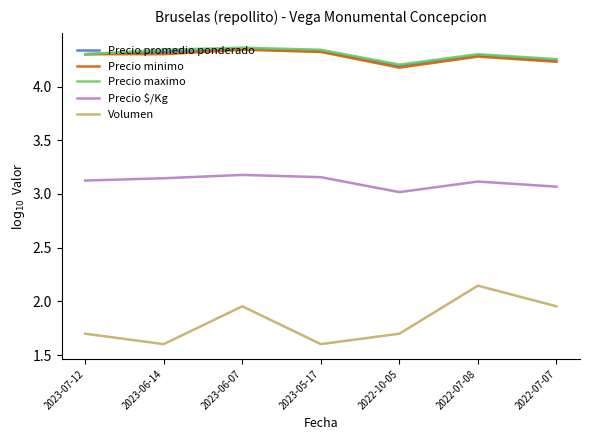

Reading left to right, what are all the values shown in this chart?

Precio promedio ponderado: 2022-07-07=4.2	2022-07-08=4.3	2022-10-05=4.2	2023-05-17=4.3	2023-06-07=4.4	2023-06-14=4.3	2023-07-12=4.3
Precio minimo: 2022-07-07=4.2	2022-07-08=4.3	2022-10-05=4.2	2023-05-17=4.3	2023-06-07=4.3	2023-06-14=4.3	2023-07-12=4.3
Precio maximo: 2022-07-07=4.3	2022-07-08=4.3	2022-10-05=4.2	2023-05-17=4.3	2023-06-07=4.4	2023-06-14=4.3	2023-07-12=4.3
Precio $/Kg: 2022-07-07=3.1	2022-07-08=3.1	2022-10-05=3.0	2023-05-17=3.2	2023-06-07=3.2	2023-06-14=3.1	2023-07-12=3.1
Volumen: 2022-07-07=2.0	2022-07-08=2.1	2022-10-05=1.7	2023-05-17=1.6	2023-06-07=2.0	2023-06-14=1.6	2023-07-12=1.7